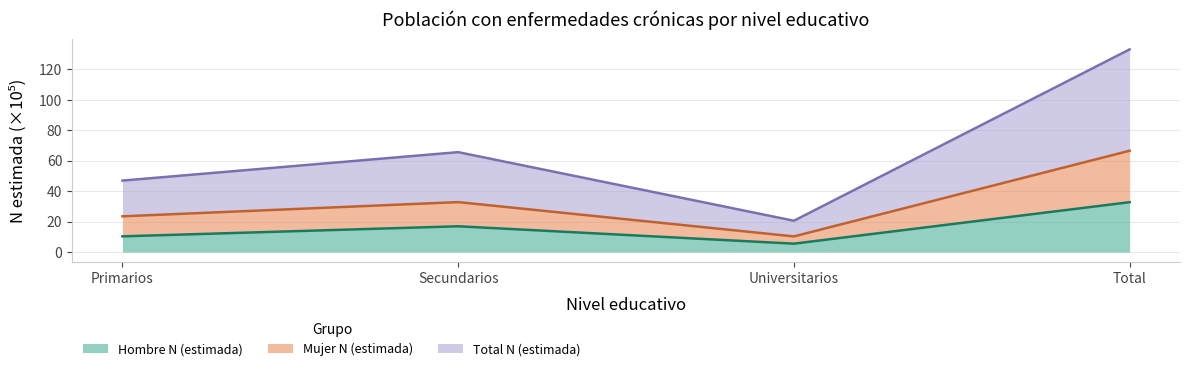

Reading left to right, extract all data points from this chart.

Hombre N (estimada): 10.3	16.9	5.5	32.8
Mujer N (estimada): 23.5	32.8	10.3	66.6
Total N (estimada): 46.9	65.6	20.6	133.1